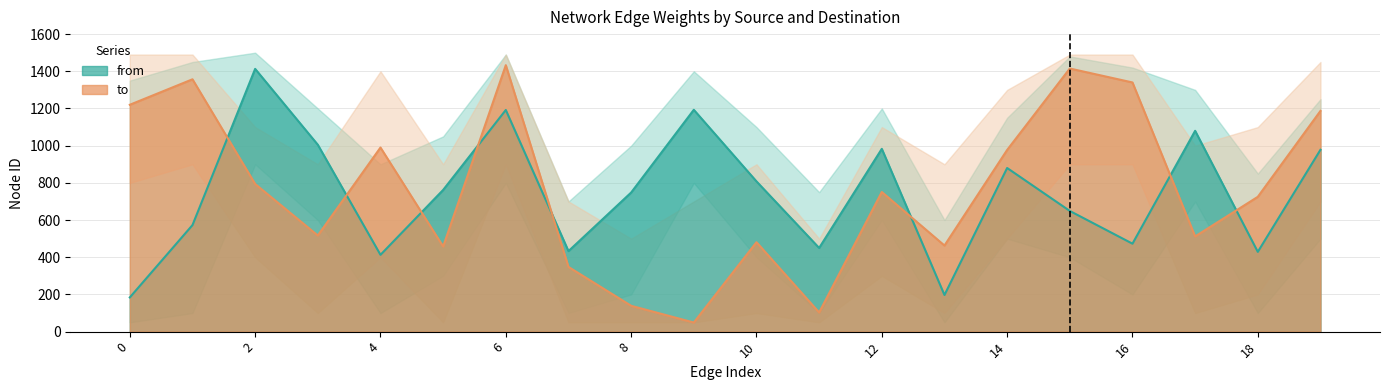

Reading left to right, list all the values displayed in this chart.

from: 184	573	1413	1005	413	762	1192	433	748	1193	808	450	983	197	880	649	473	1080	429	978
to: 1220	1357	794	517	990	458	1433	348	139	49	481	103	751	463	977	1415	1340	512	725	1187